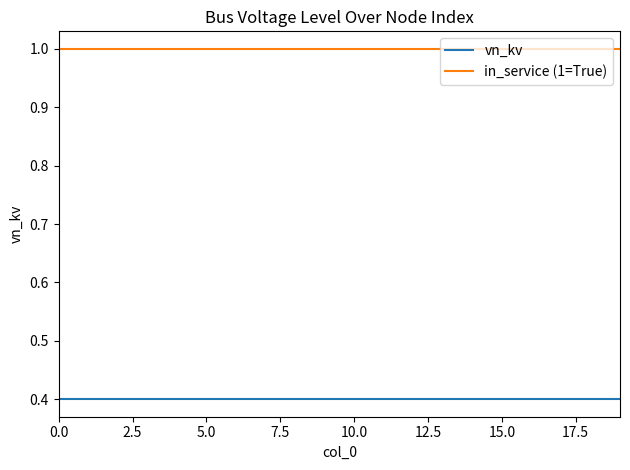

How many categories are shown in the chart?

20